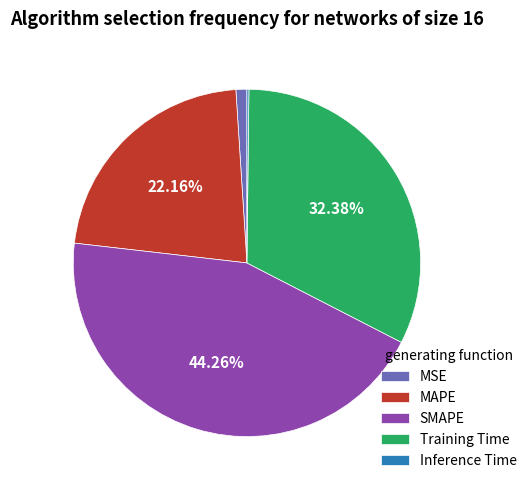

Is the sum of MSE and Training Time greater than half?

No